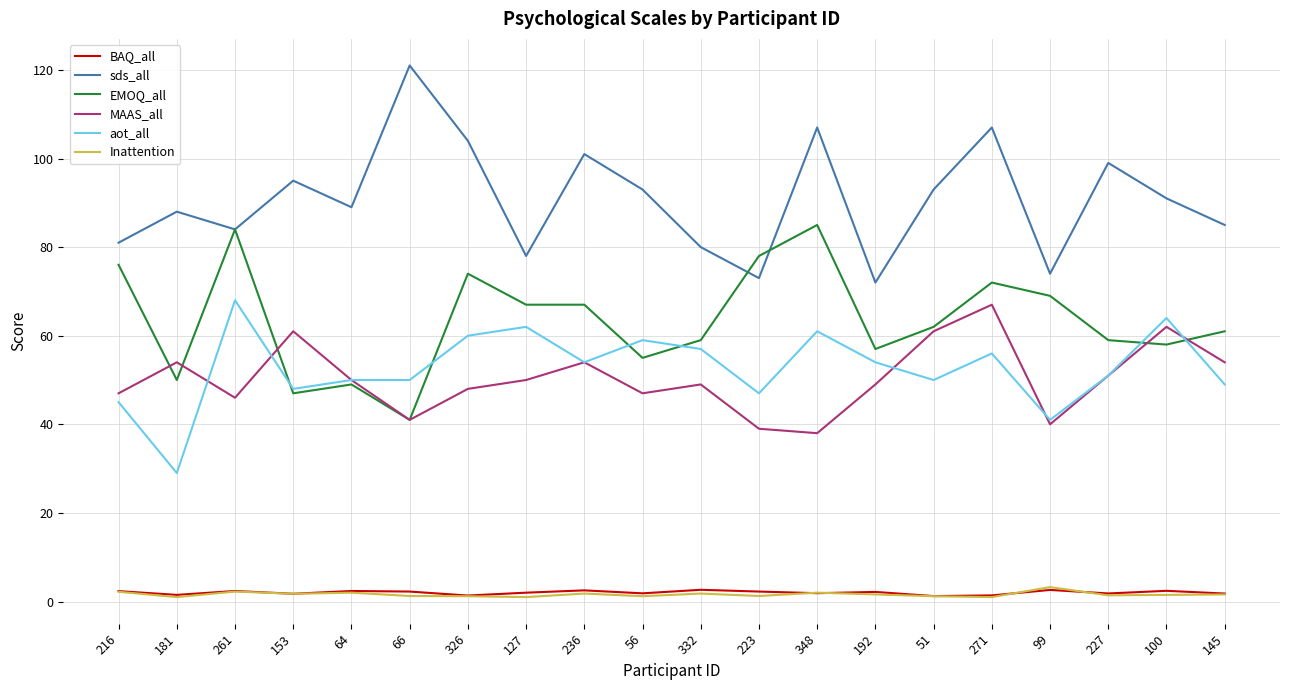

The value of MAAS_all at 227 is 18.0. True or false?

False